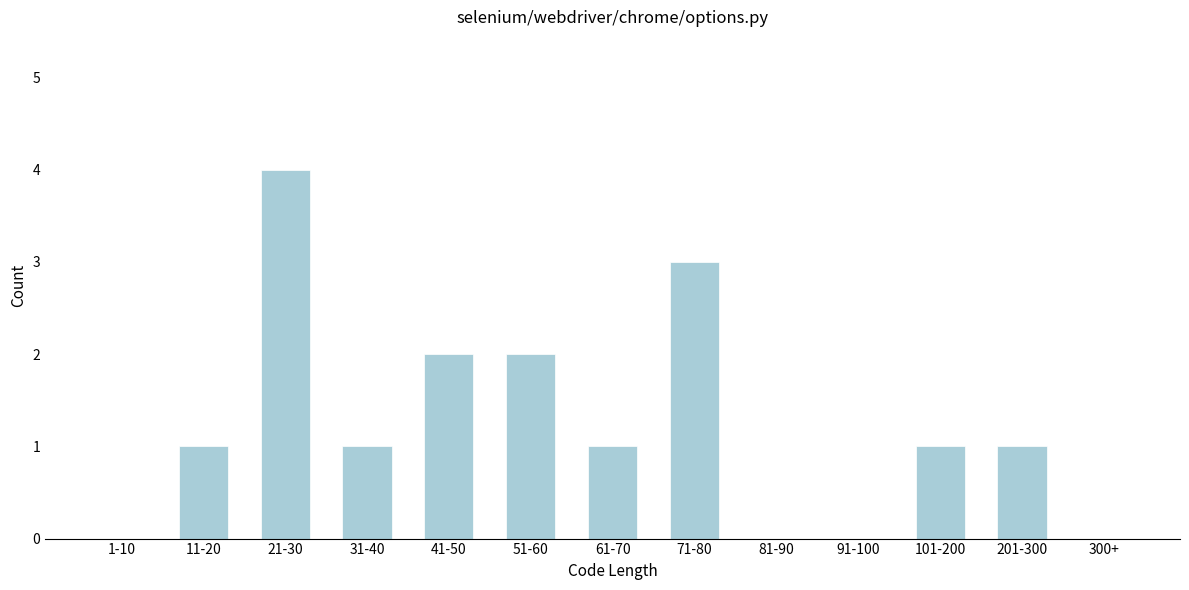

Reading left to right, transcribe all the data shown in this chart.

1-10=0	11-20=1	21-30=4	31-40=1	41-50=2	51-60=2	61-70=1	71-80=3	81-90=0	91-100=0	101-200=1	201-300=1	300+=0